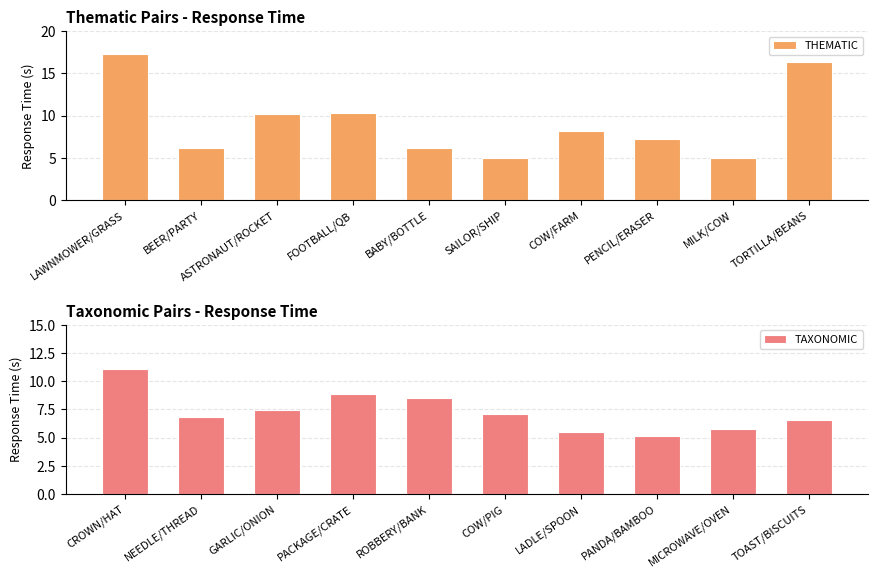

What is the average value of the TAXONOMIC series?

7.3